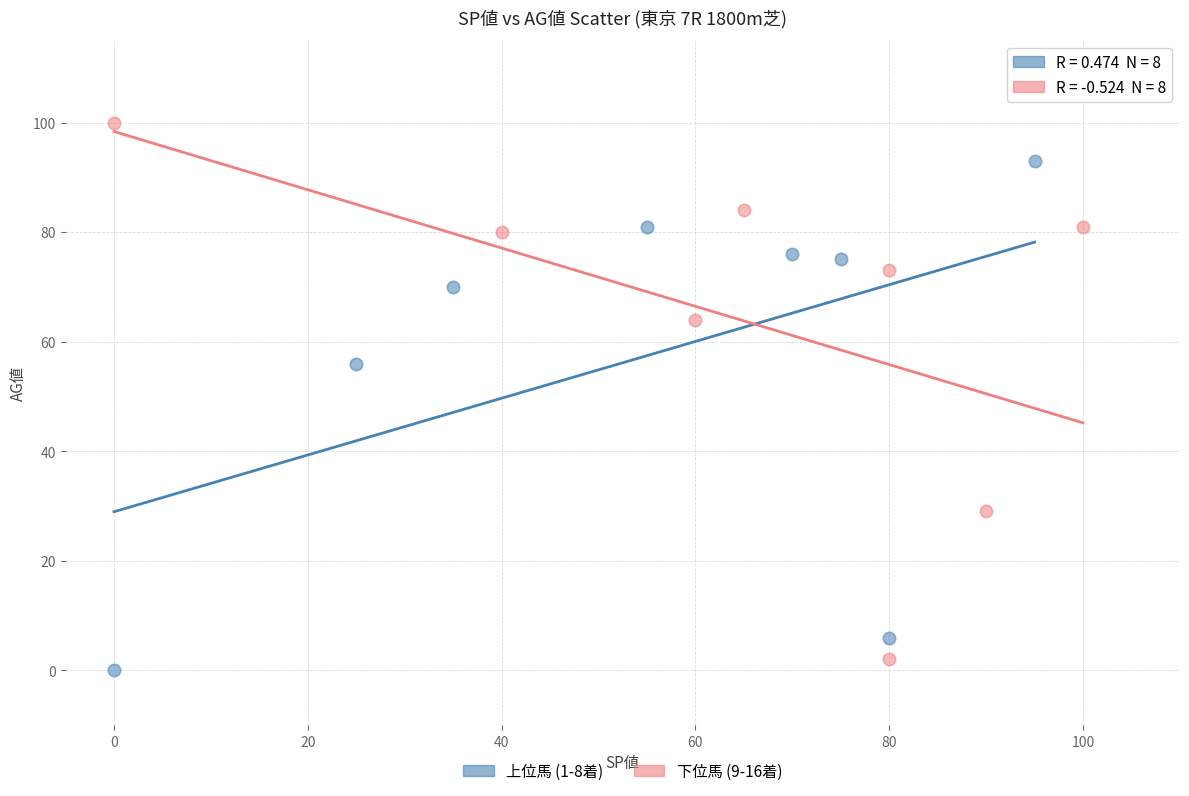

Which series contains the highest Y value?

下位馬 (9-16着)